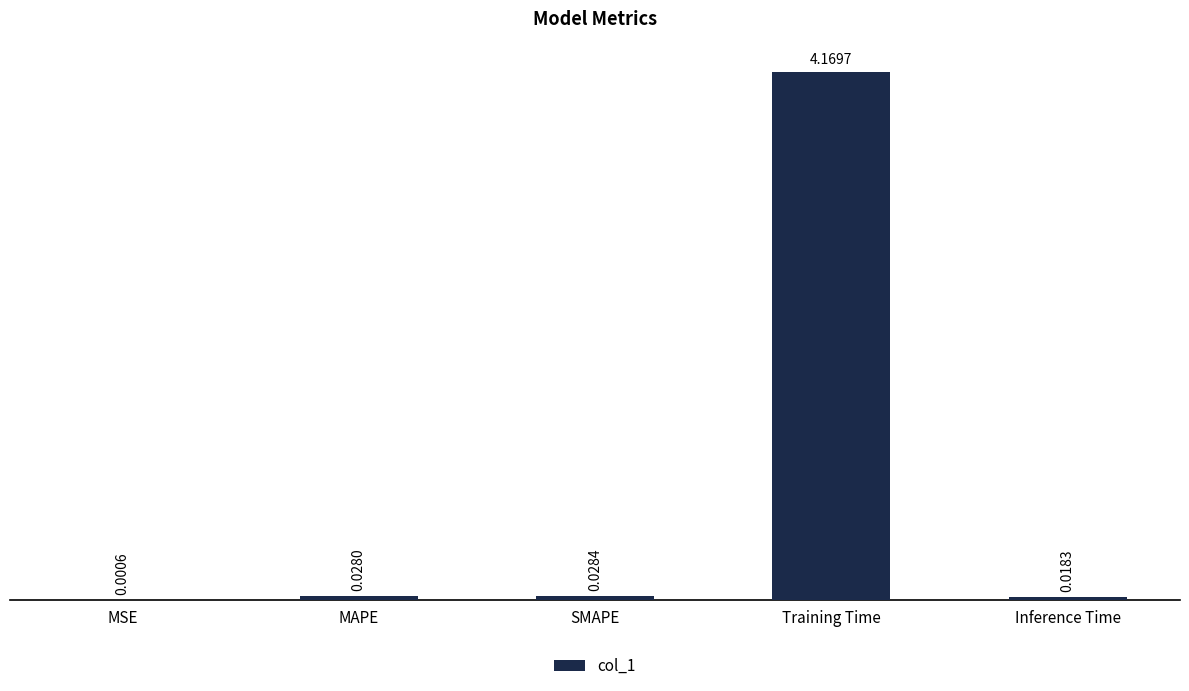

At which label is the value closest to 2?

SMAPE